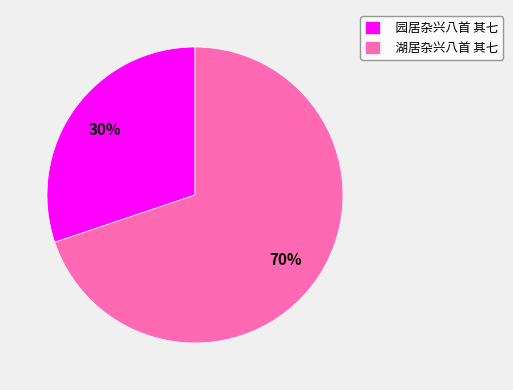

Which has a higher value, 湖居杂兴八首 其七 or 园居杂兴八首 其七?

湖居杂兴八首 其七